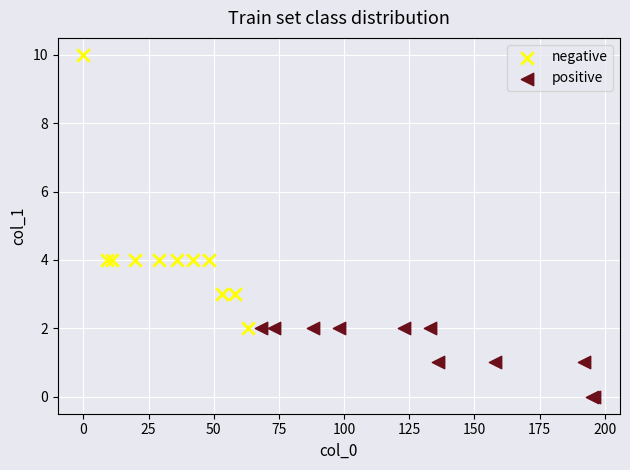

Which series has the widest spread of Y values?

negative